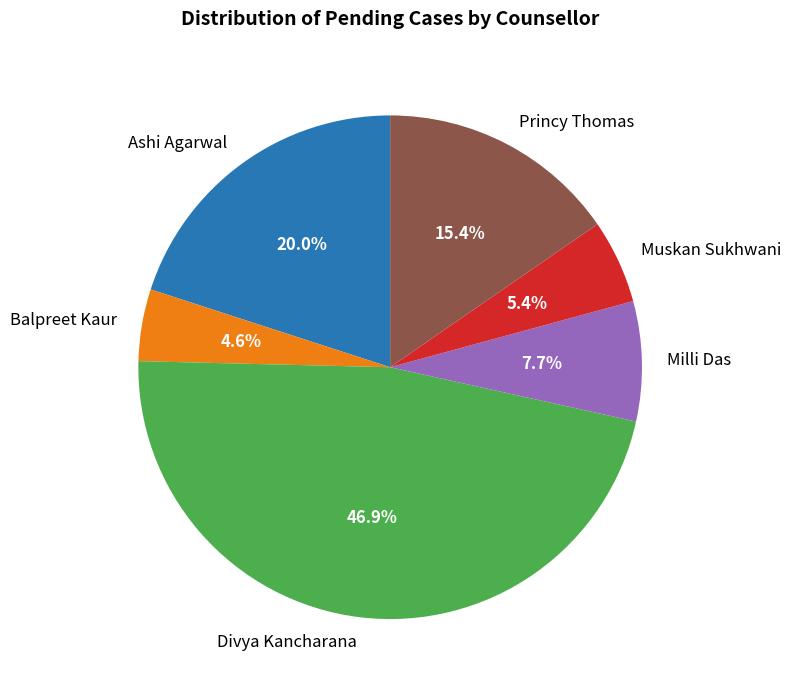

What percentage is the Muskan Sukhwani slice, to the nearest percent?

5%